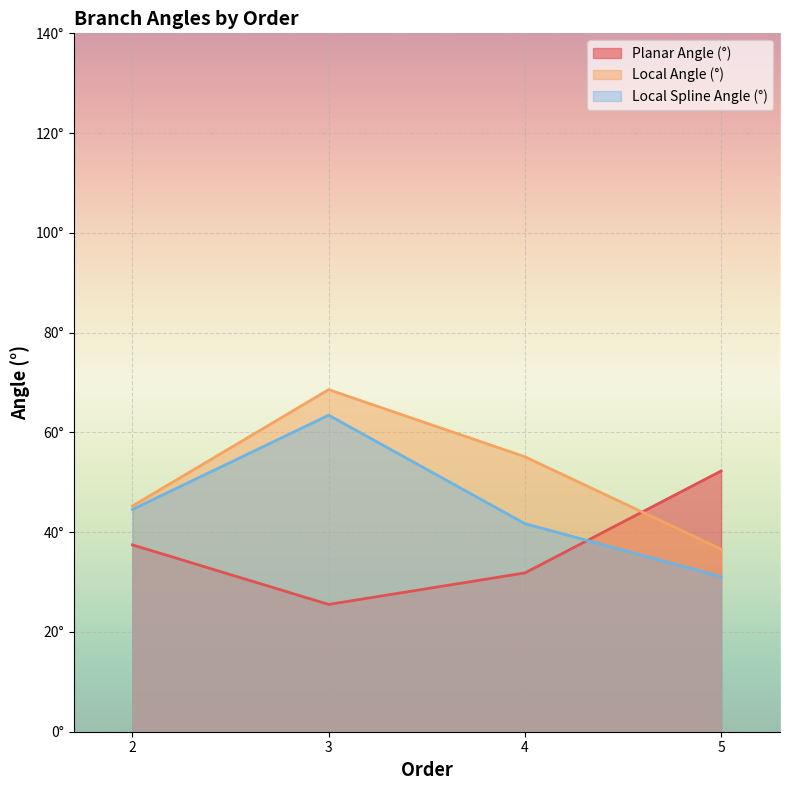

Which series changed the most between 4 and 4?

Local Angle (°)